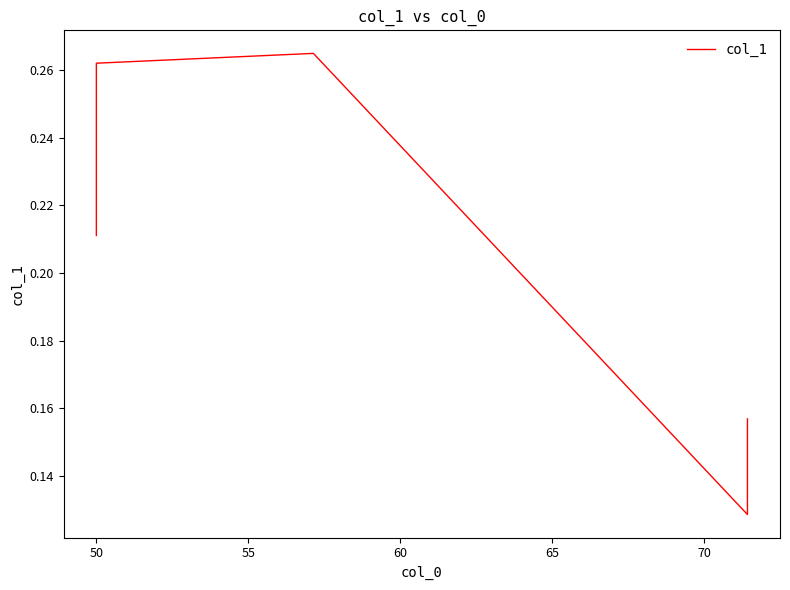

True or false: there are more than 0 points higher than both neighbors.

True